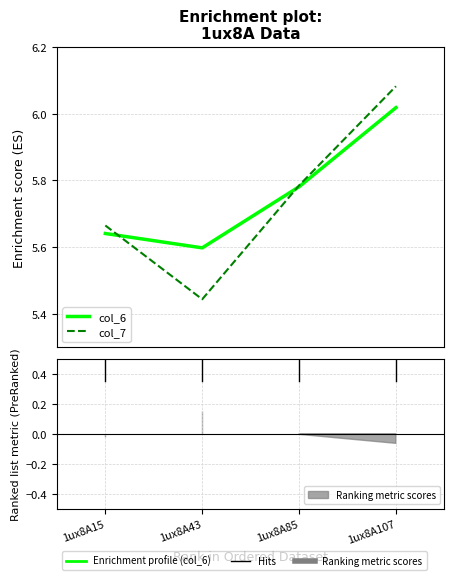

How many times do col_6 and col_7 cross each other?

2